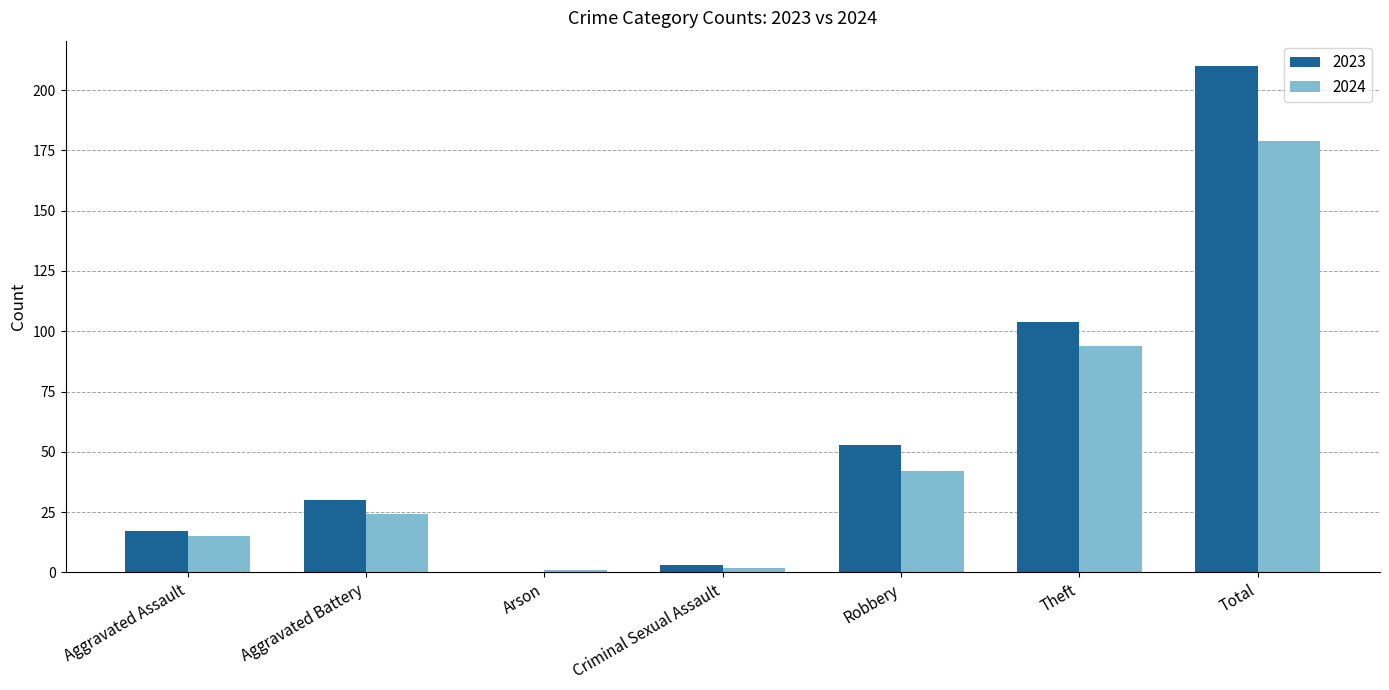

What is the maximum value shown in the chart?

210